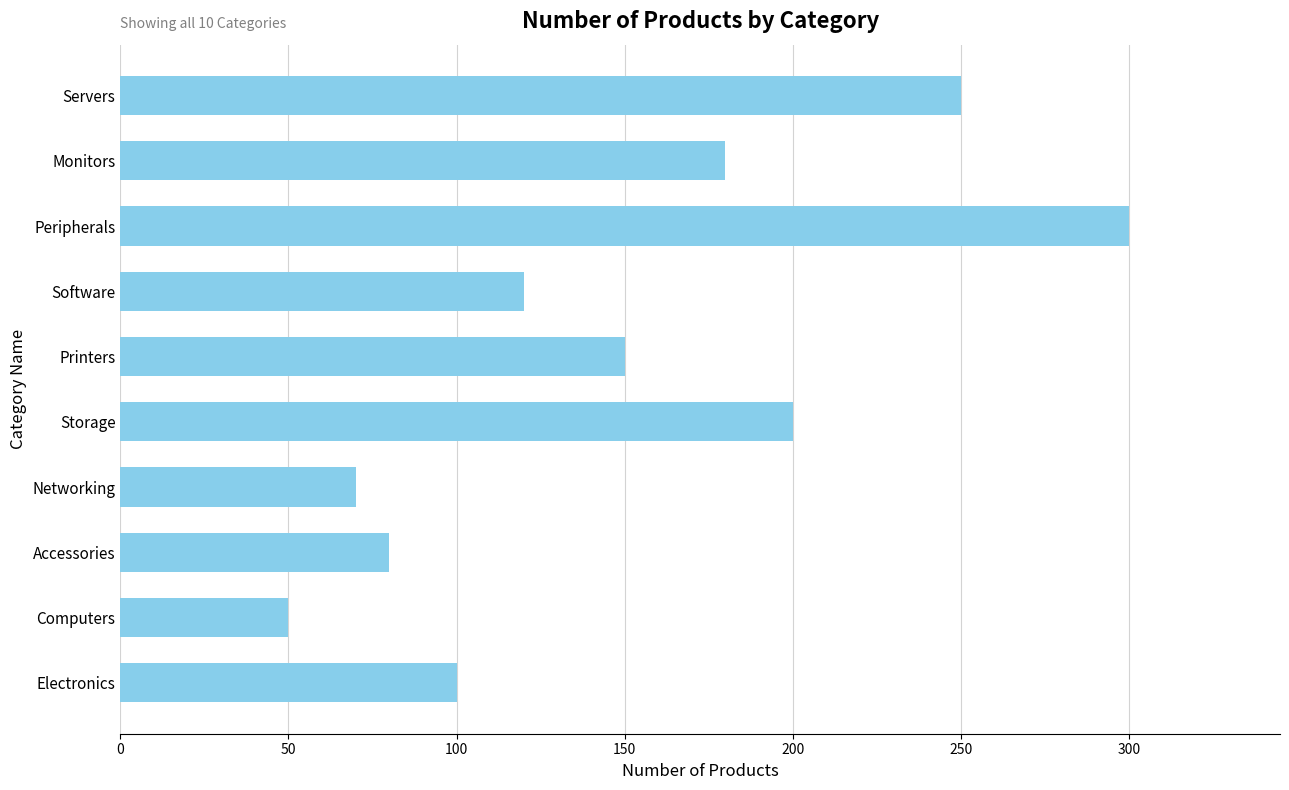

What is the difference between the values at Storage and Networking?

130